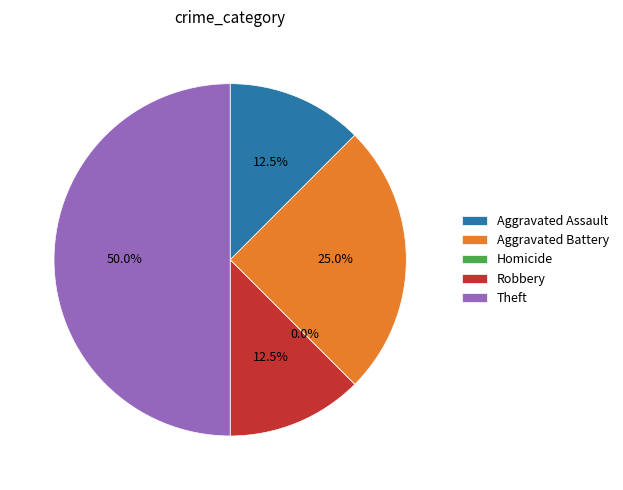

Is it true that Theft is 63% of the pie?

False